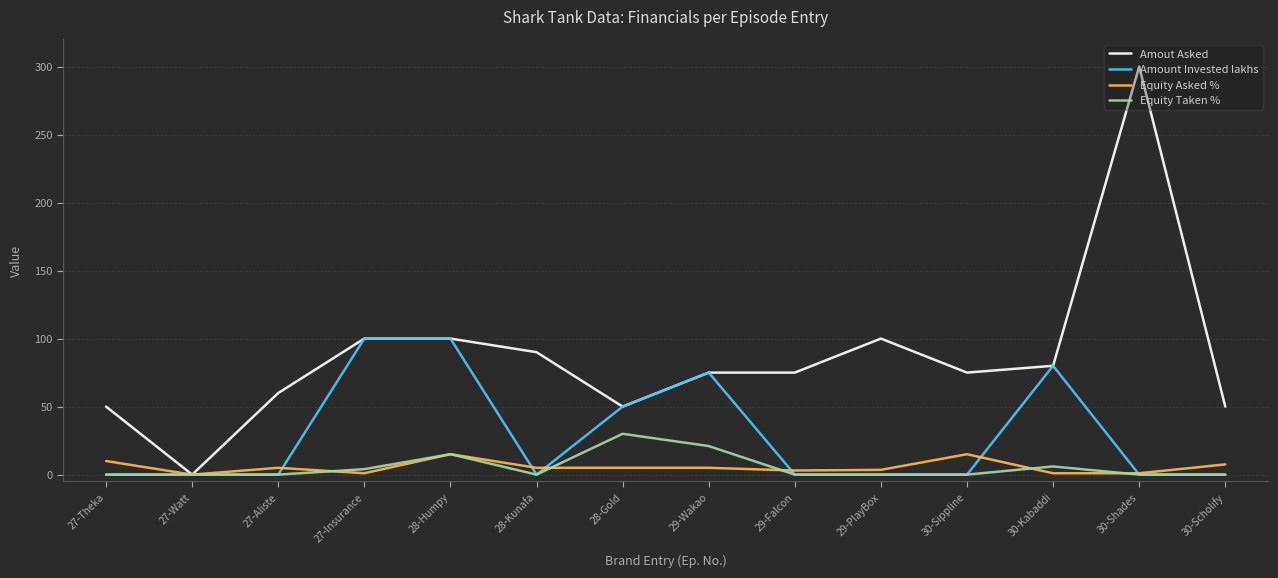

What is the maximum value shown in the chart?

300.0